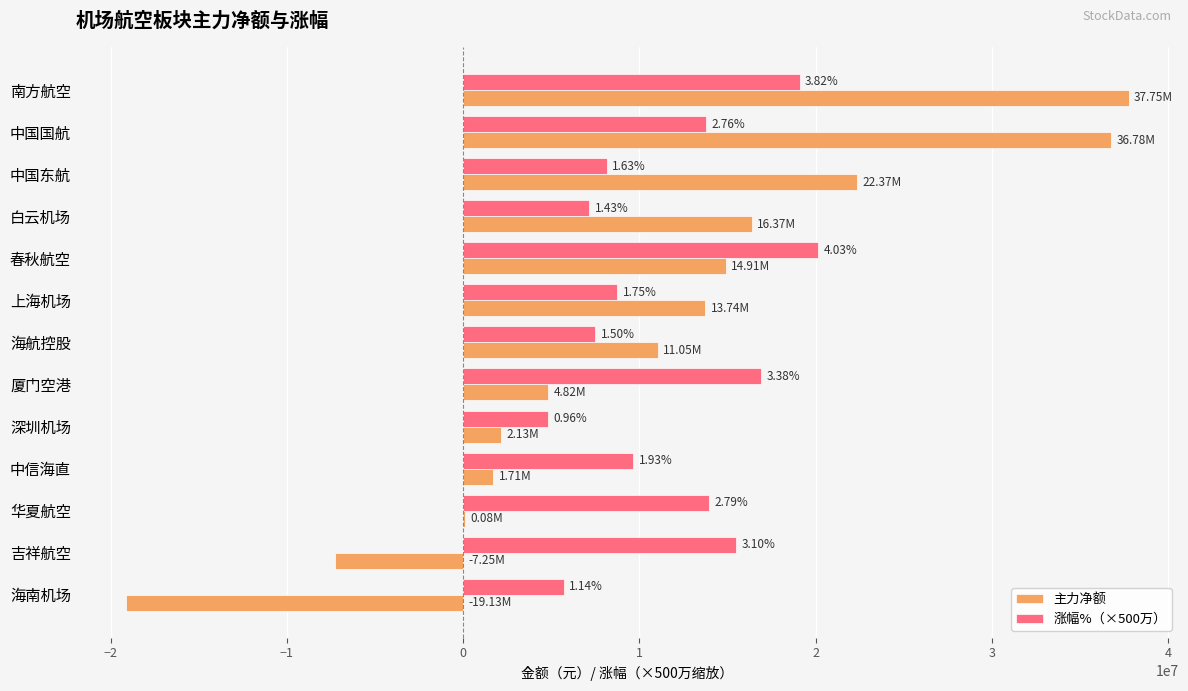

What are all the series names shown in the legend?

主力净额, 涨幅%（×500万）